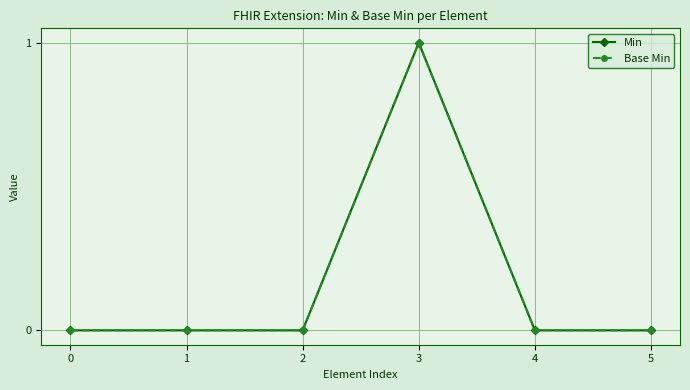

How many Base Min values are between 0 and 1?

6